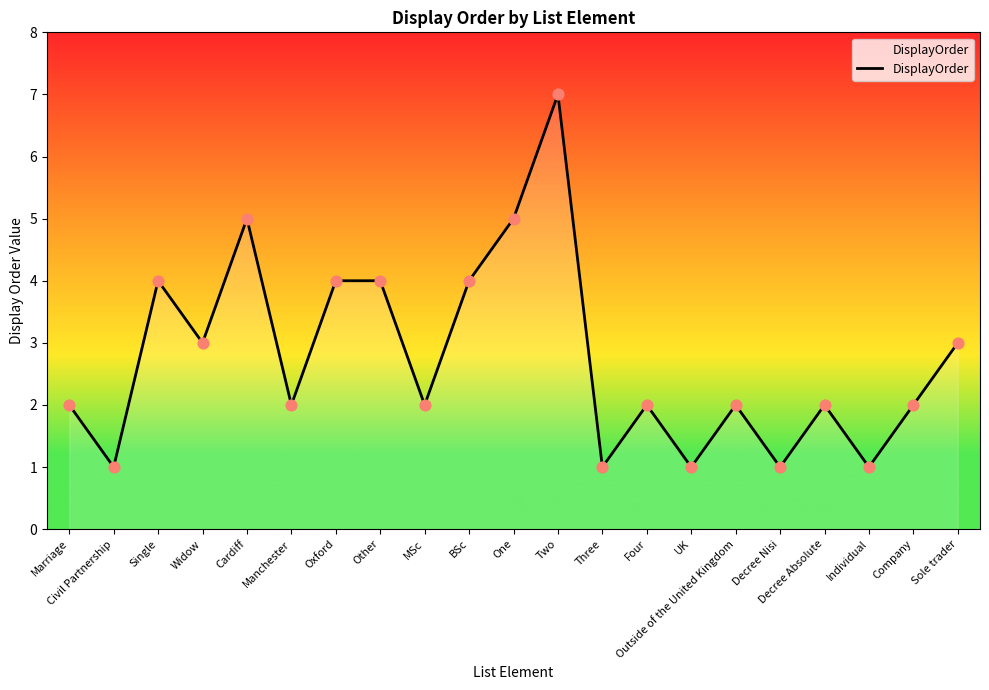

What is the change in value from Other to Company?

-2